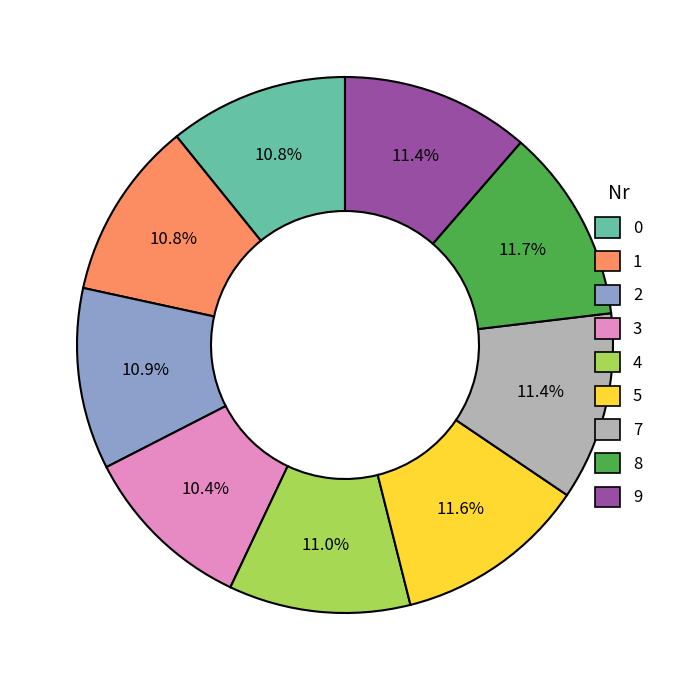

Does any single category account for the majority?

No